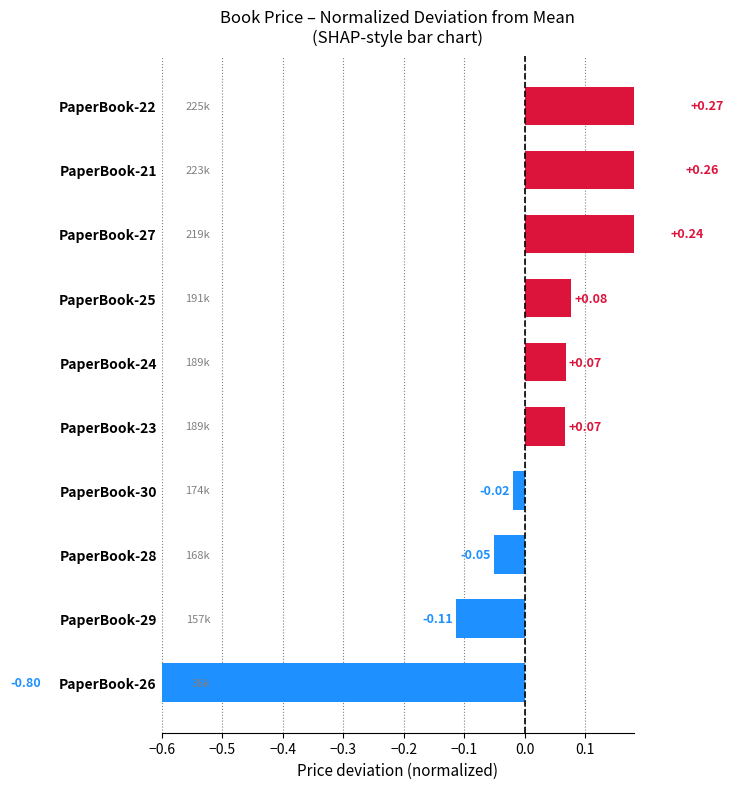

How many negative values are there?

4